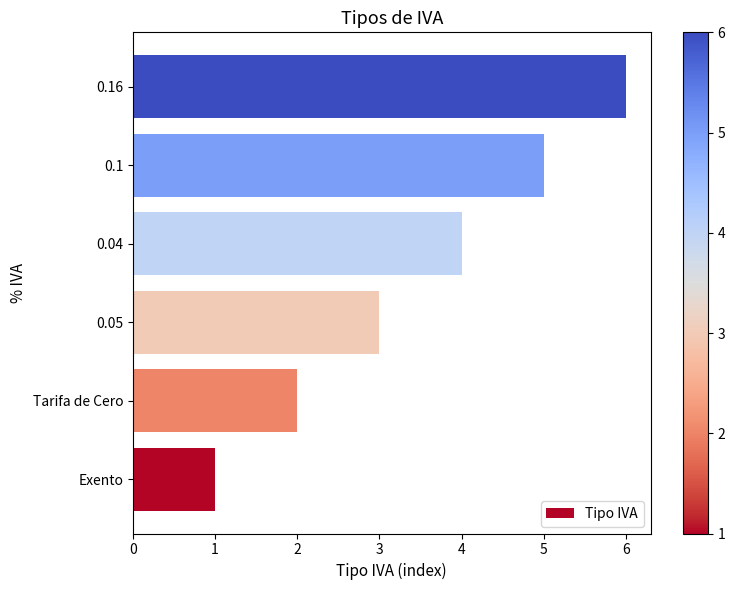

What is the approximate value at 0.16?

6